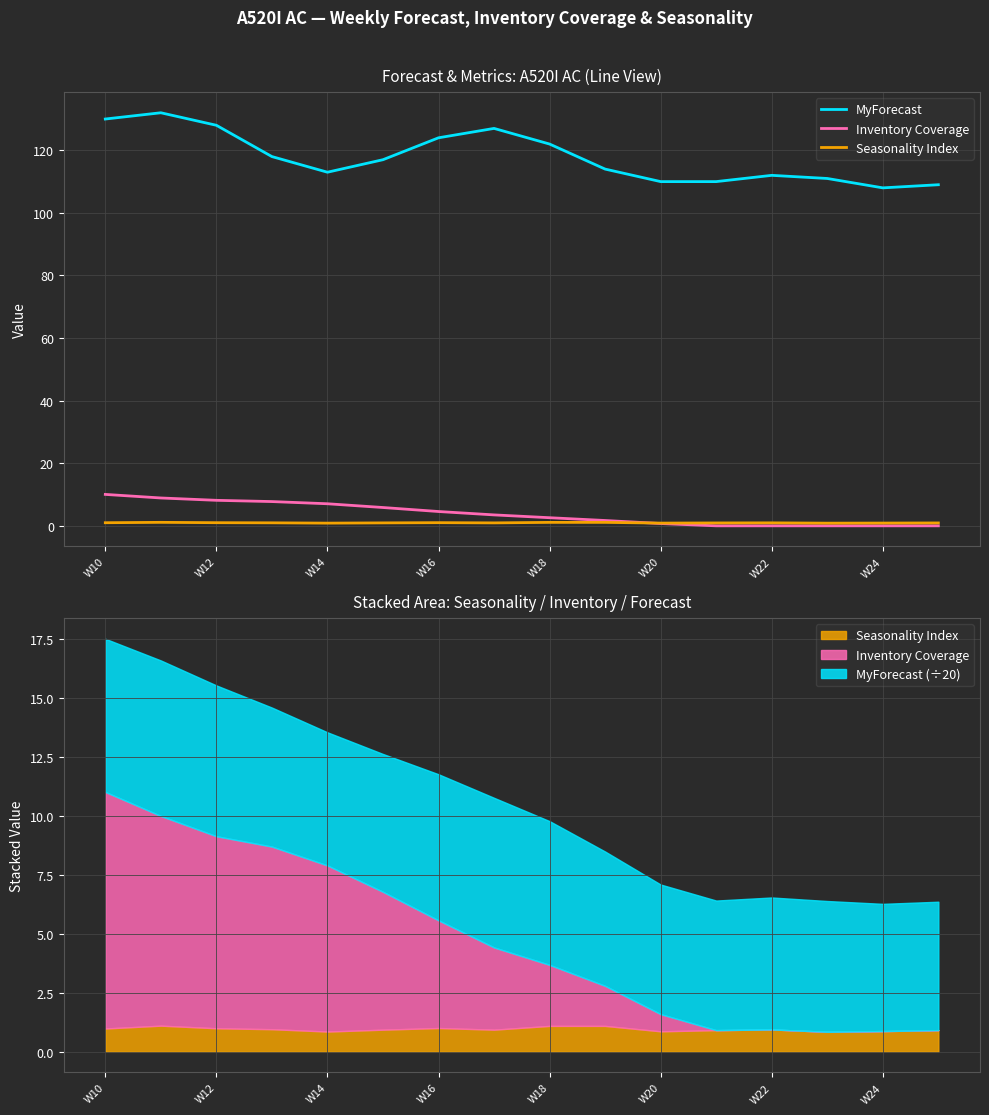

Is the value of Inventory Coverage at 9 greater than the value of Seasonality Index at W18?

Yes